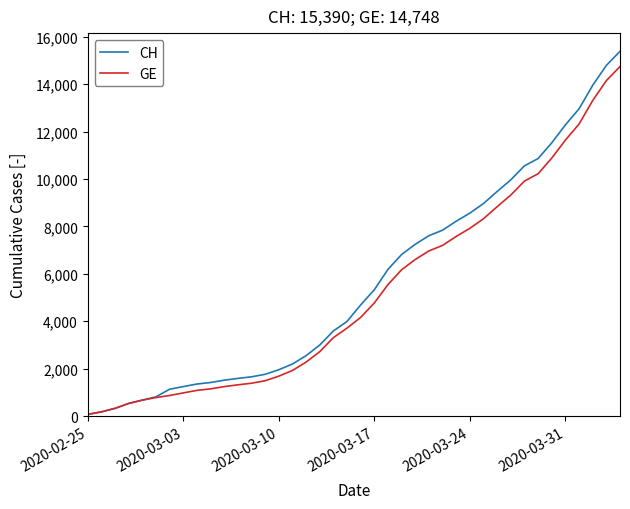

What is the maximum value for CH?

15390